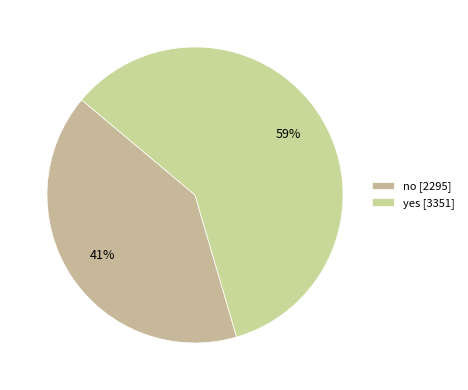

How many segments does this pie chart have?

2